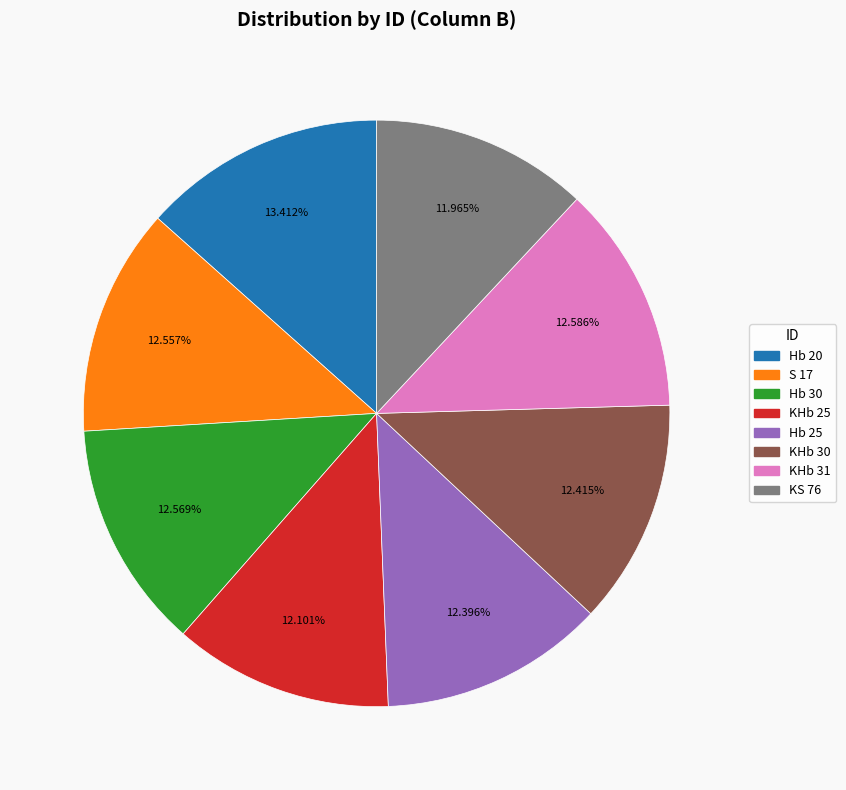

To the nearest percent, what portion does S 17 represent?

13%